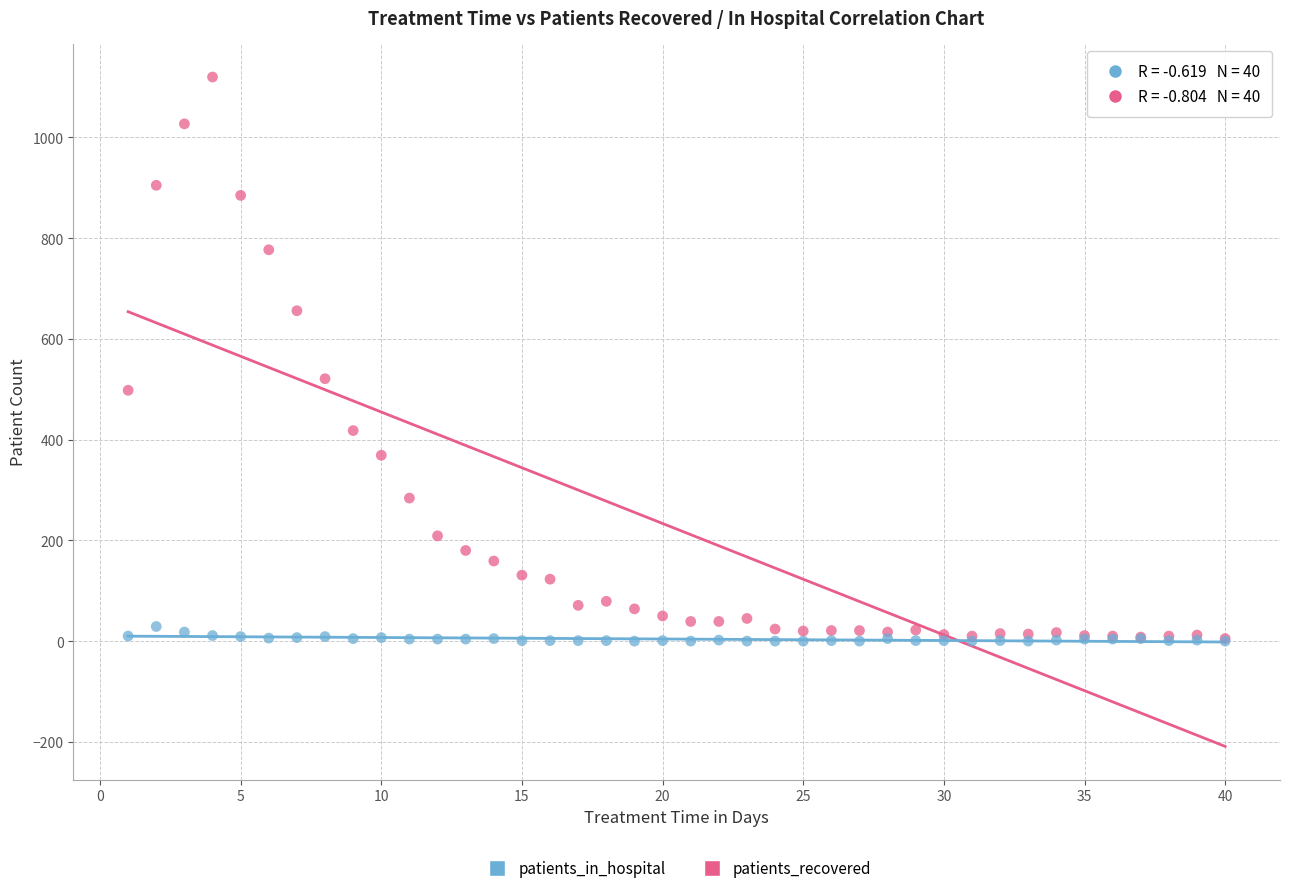

What are all the series names shown in the legend?

patients_in_hospital, patients_recovered